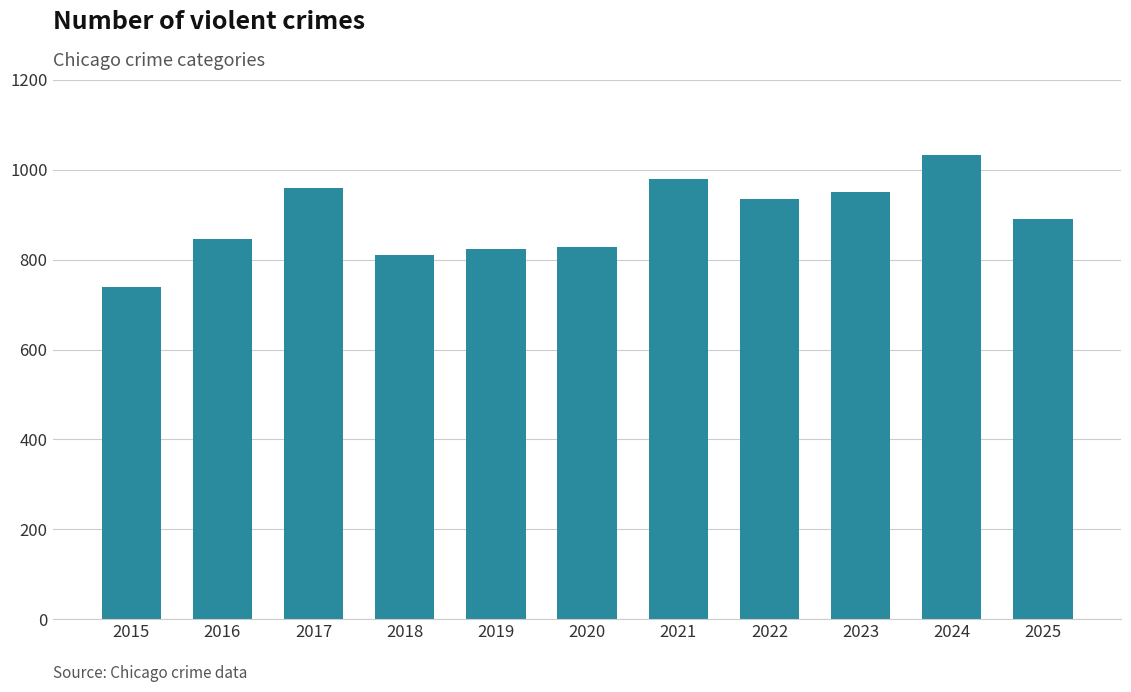

What is the average value?

891